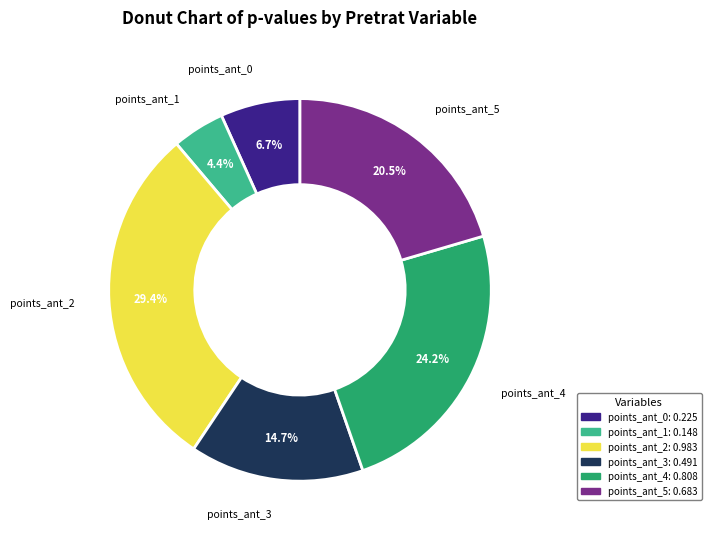

To the nearest percent, what portion does points_ant_0 represent?

7%